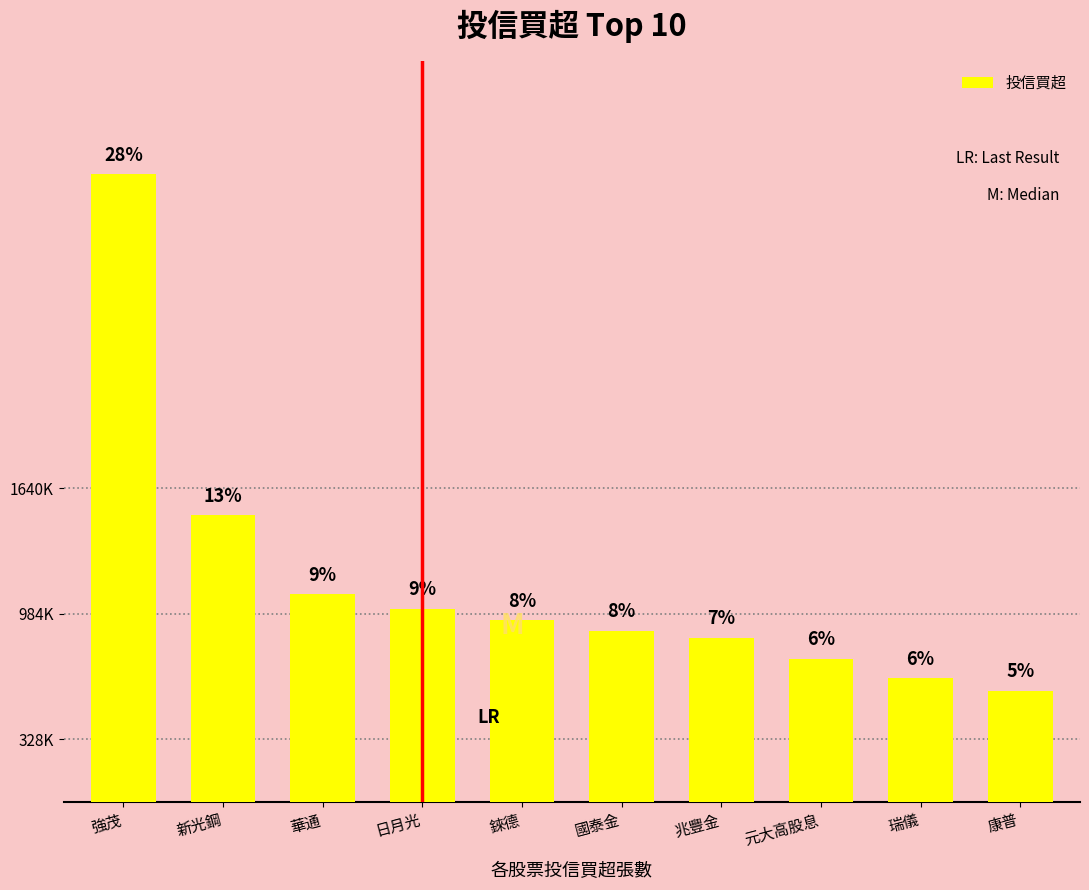

What position from the right is 新光鋼?

9